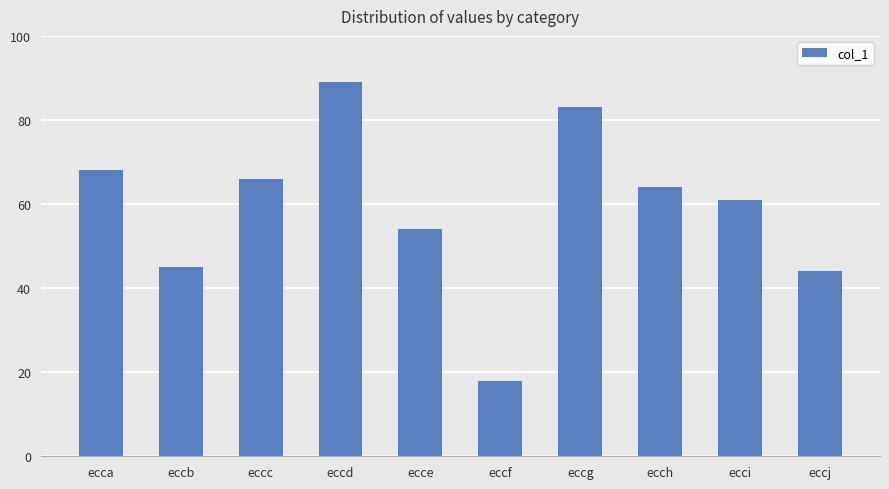

The value at eccf is 18. True or false?

True